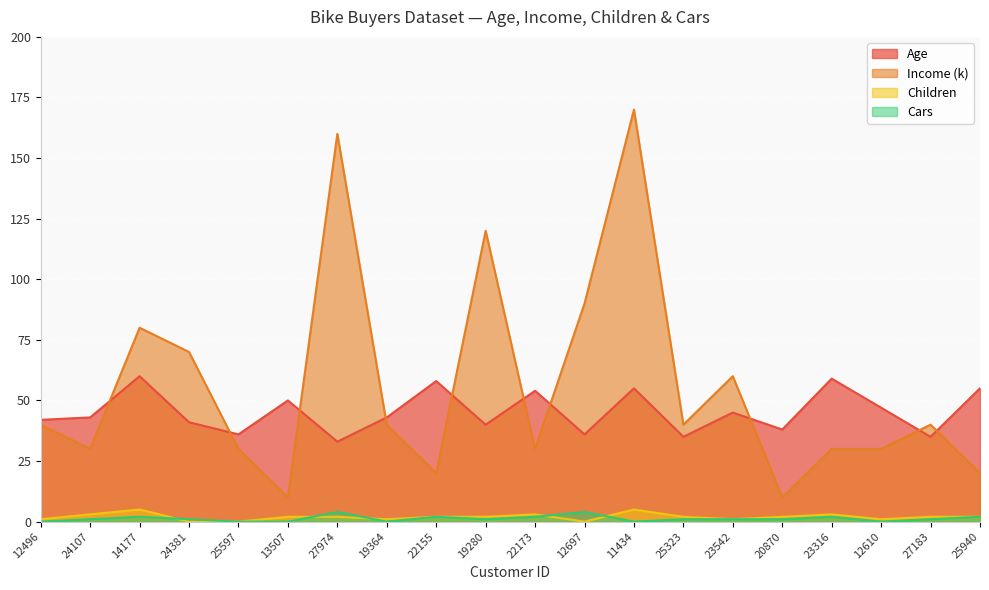

At which category does the chart reach its peak across all series?

11434